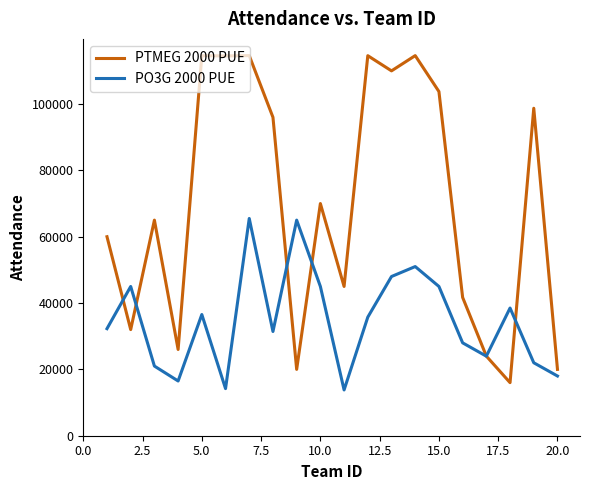

True or false: PTMEG 2000 PUE and PO3G 2000 PUE cross at least once.

True